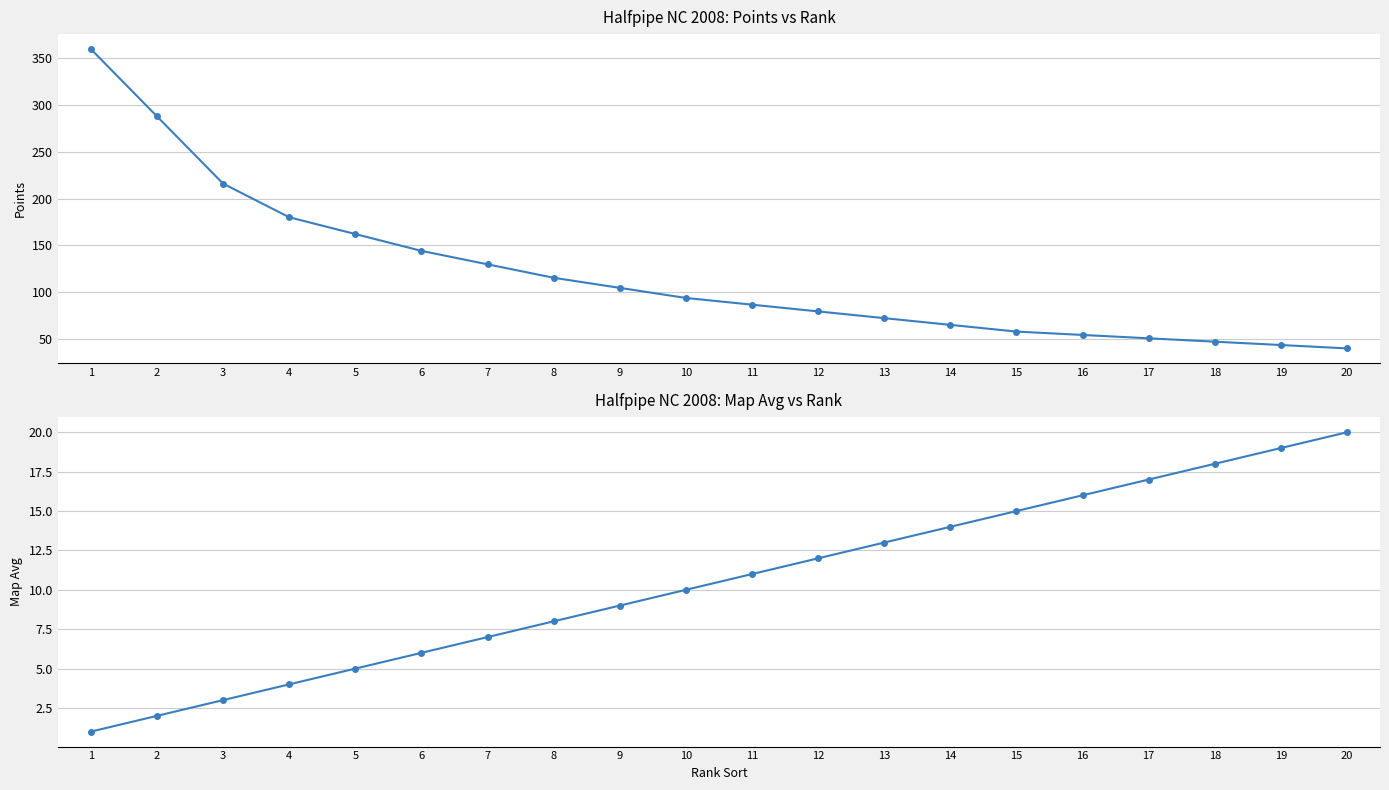

How many data points in Map Avg are less than 11?

10